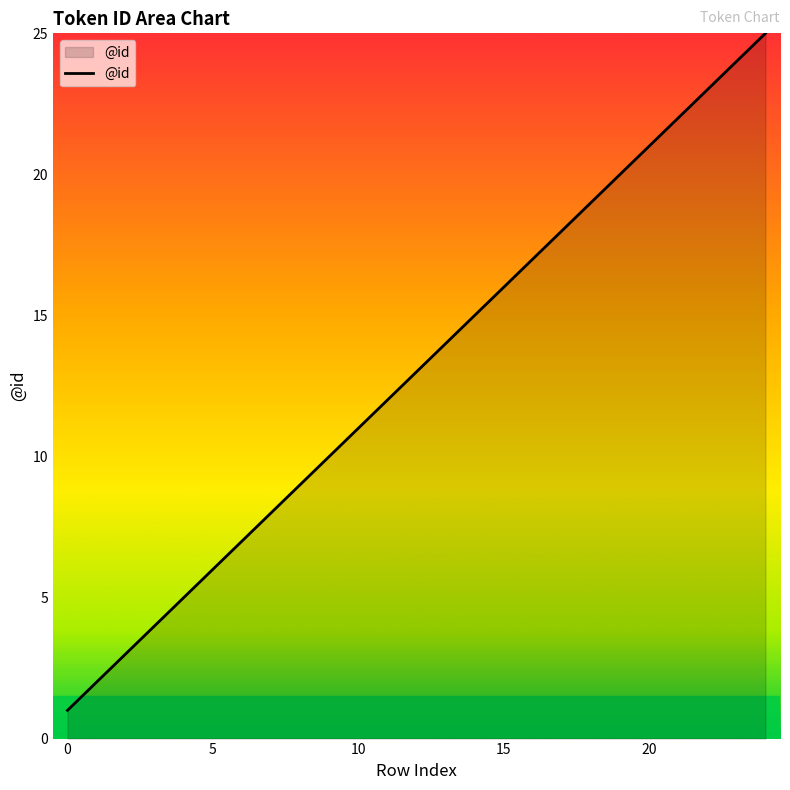

What is the difference between the maximum and minimum values?

24